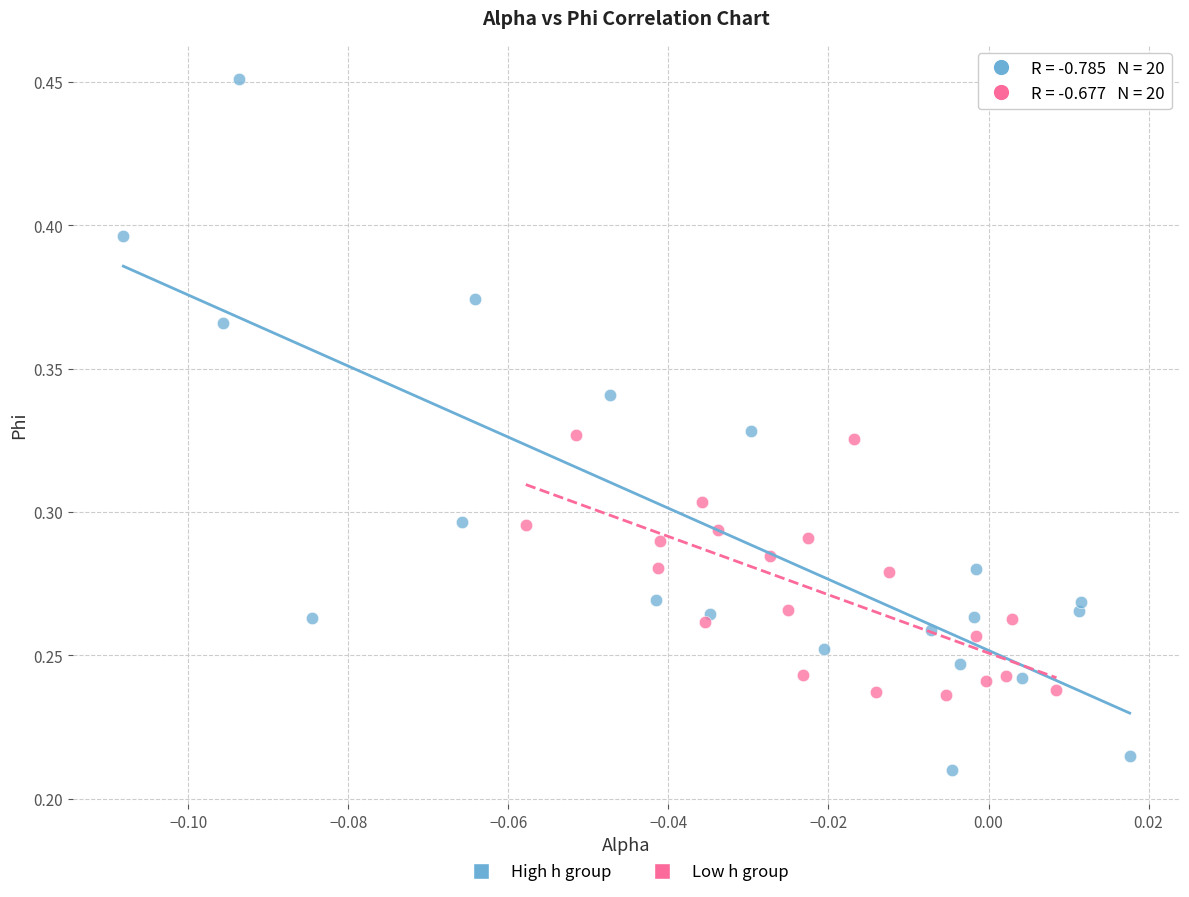

Which series reaches the maximum Y coordinate?

High h group